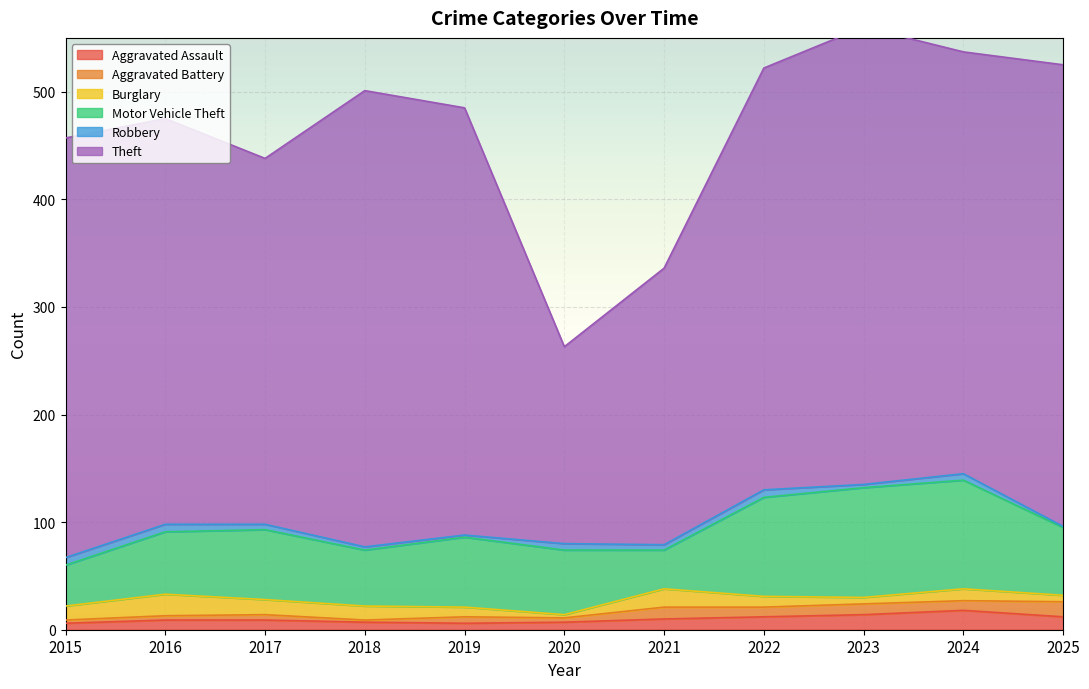

At which label is Robbery closest to 4?

2017